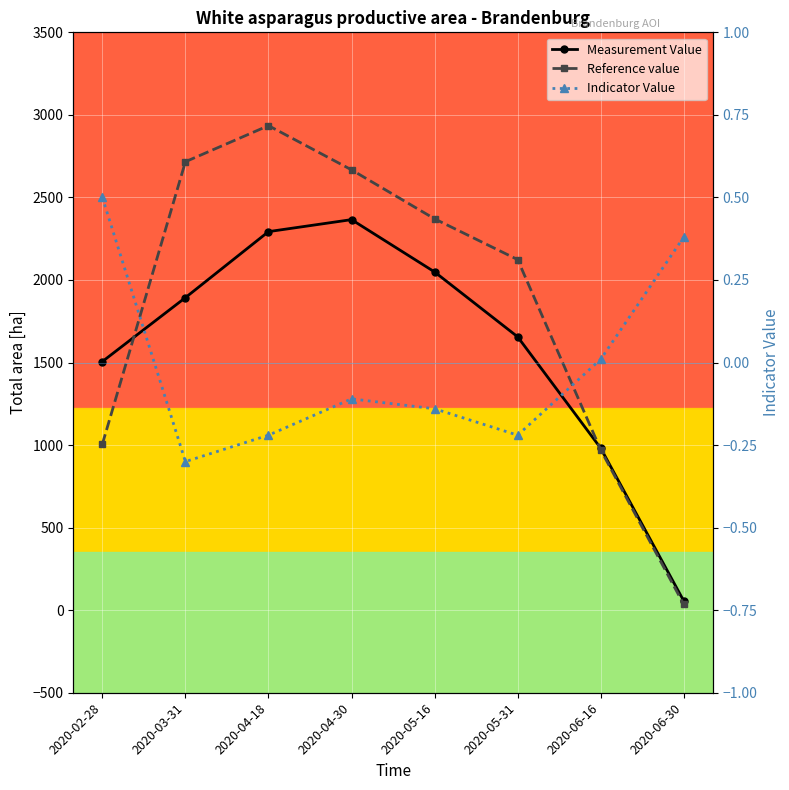

True or false: Reference value has more than 2 interior local peaks.

False